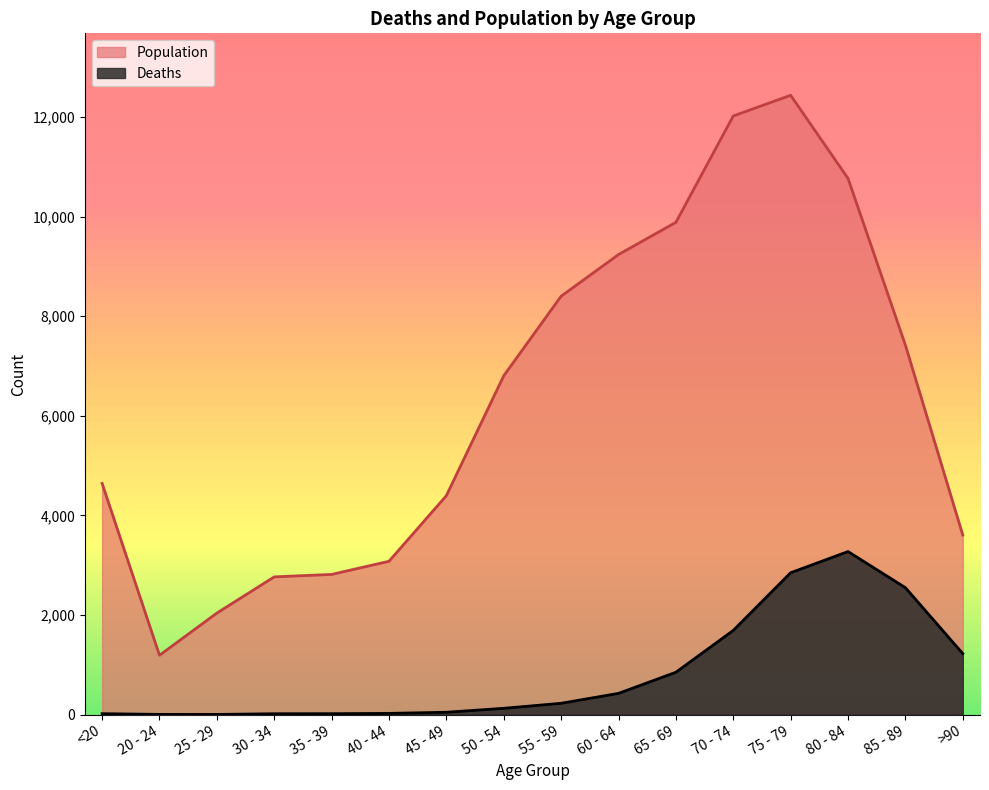

What is the sum of the Population values at 45 - 49 and 20 - 24?

5587